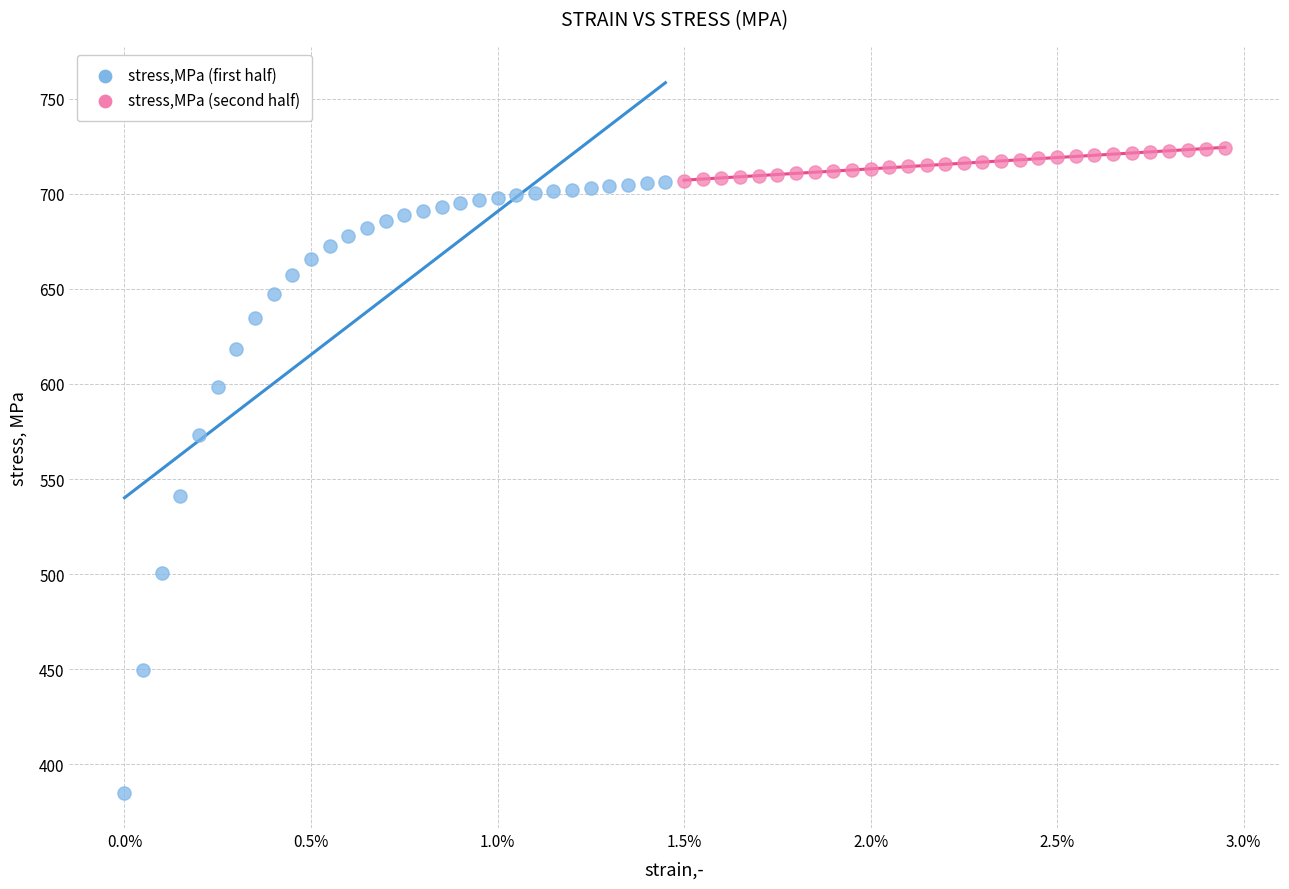

Which series contains the highest Y value?

stress,MPa (second half)